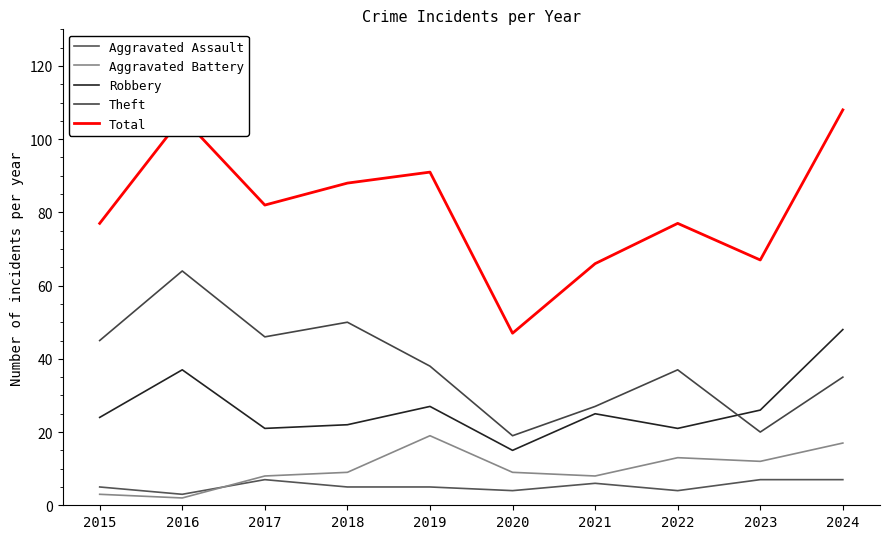

How many intersections are there between Aggravated Battery and Aggravated Assault?

1